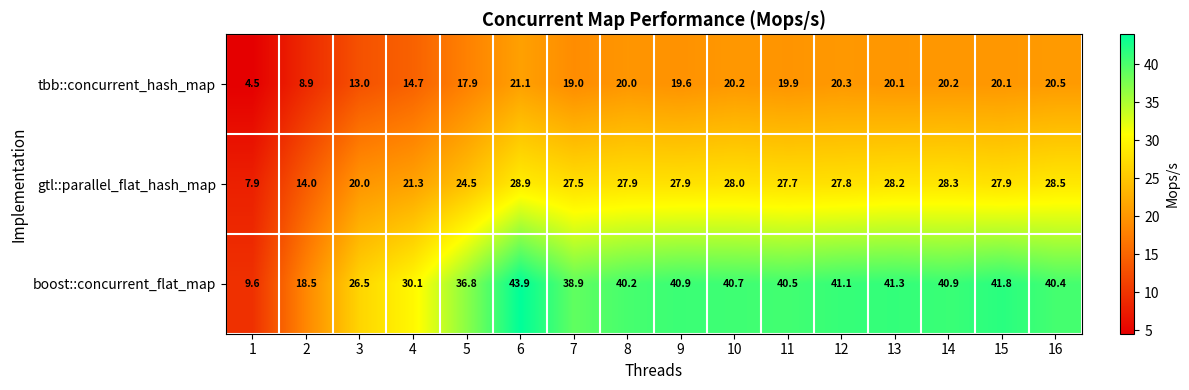

What is the lowest value of the tbb::concurrent_hash_map series?

4.5